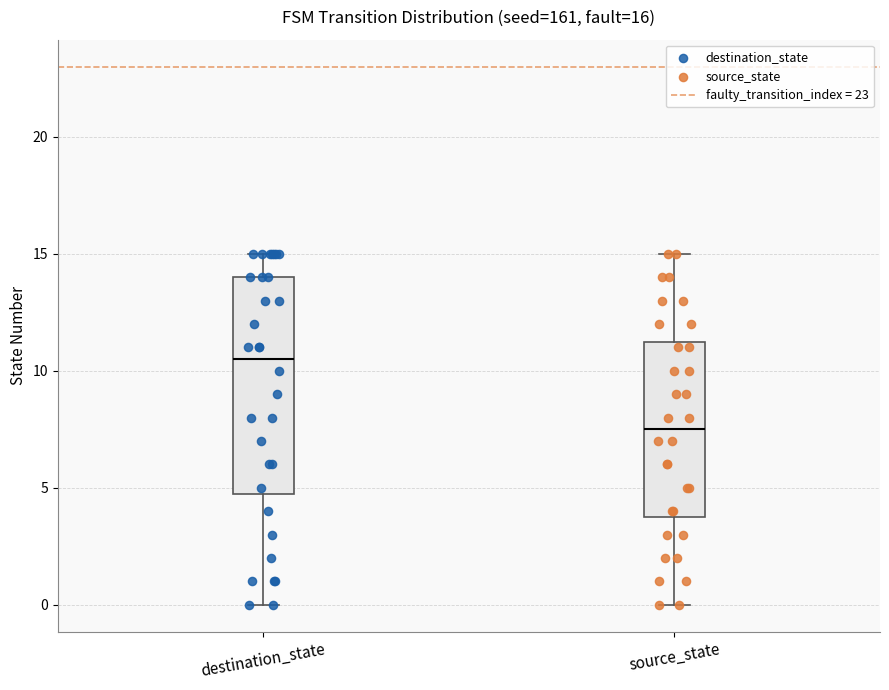

Comparing the boxes themselves (not the whiskers), which one is the tallest?

destination_state